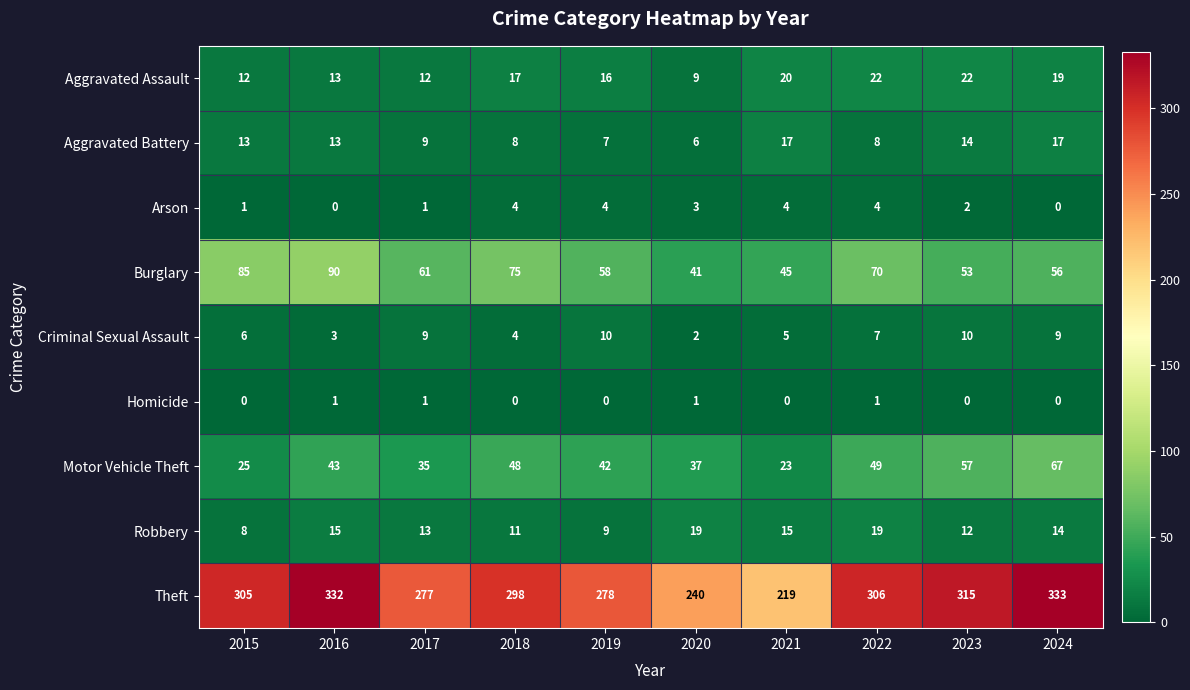

What is the difference between the highest and lowest values at 2016?

332